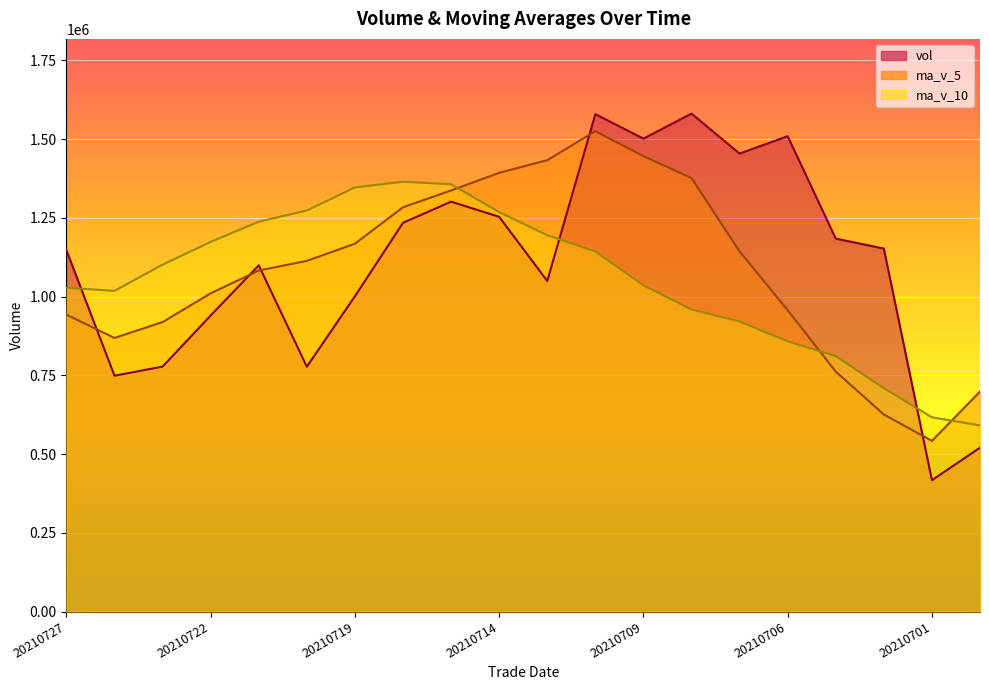

Between 20210720 and 20210715, which series saw the biggest shift?

vol